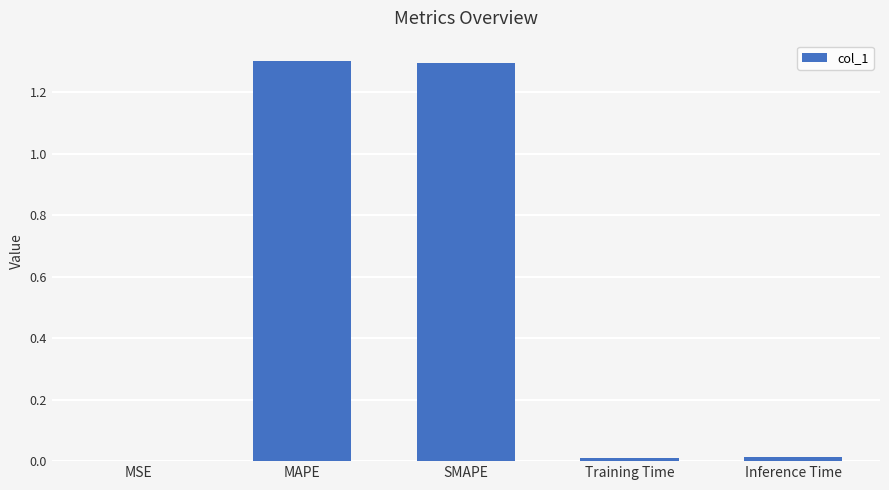

Between Training Time and SMAPE, which is larger?

SMAPE